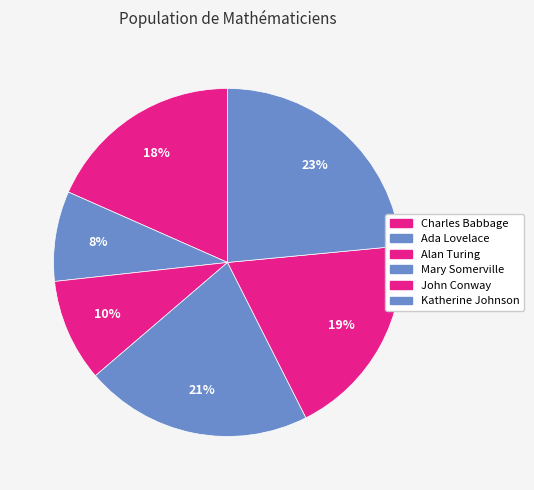

What percentage is the Charles Babbage slice, to the nearest percent?

18%